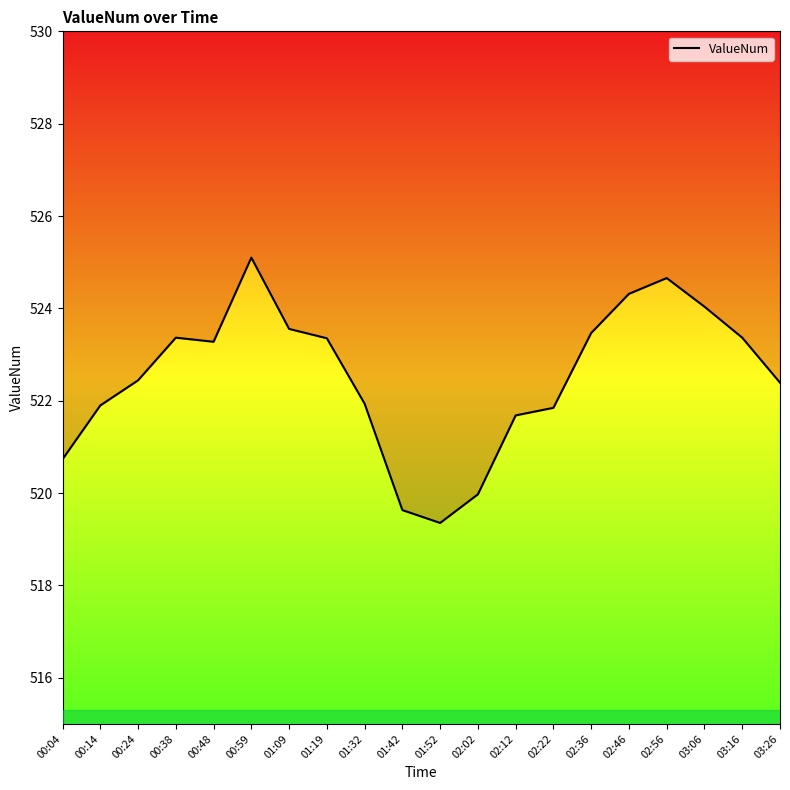

Approximately how many times larger is the value at 00:04 compared to 02:22?

1.0